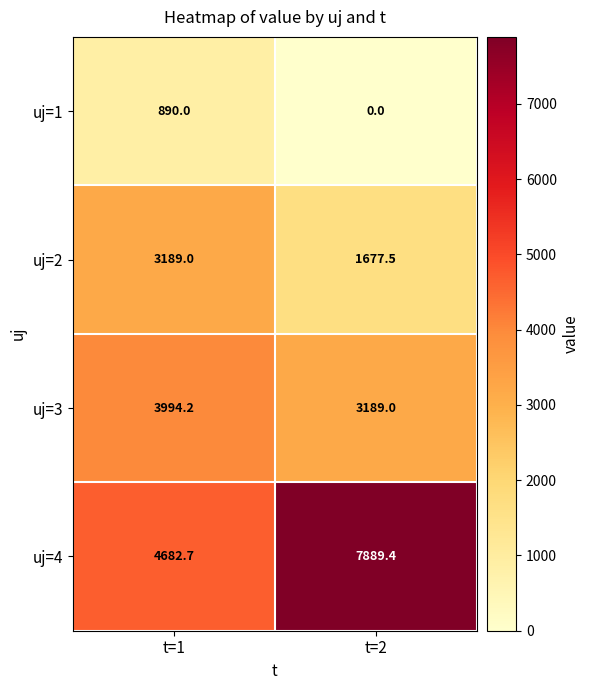

What is the maximum value shown in the chart?

7889.4